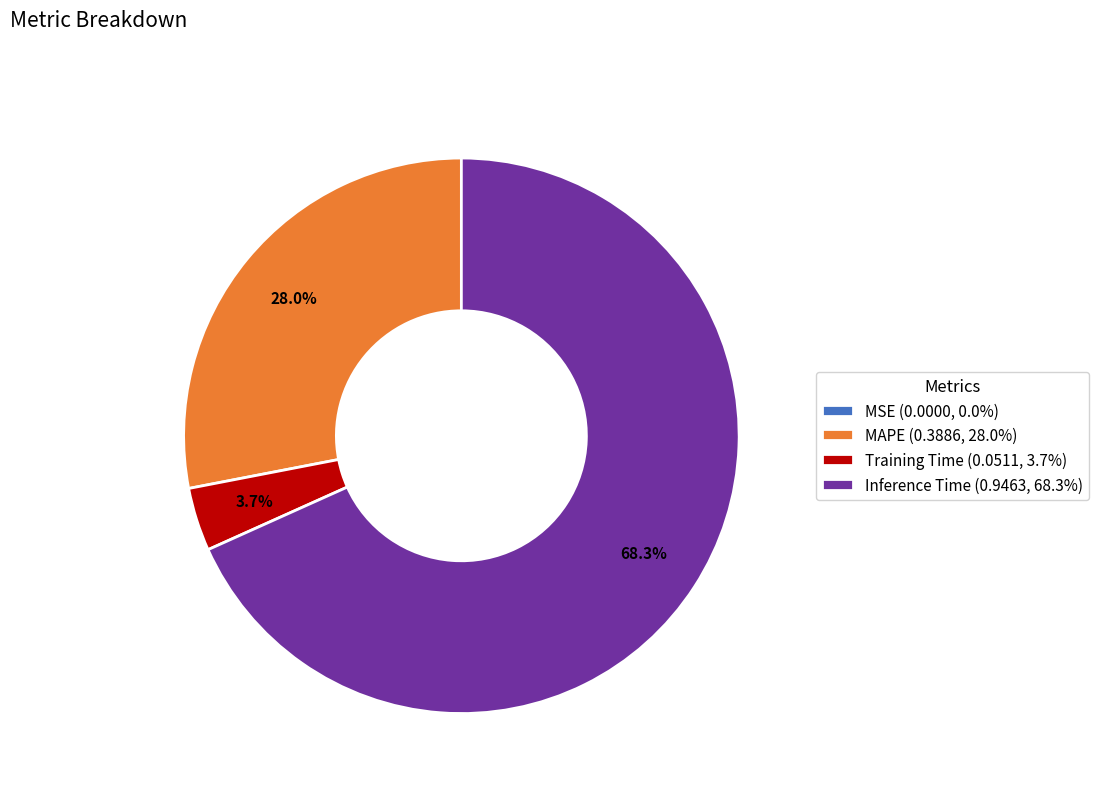

Is there any slice that represents more than half of the pie?

Yes